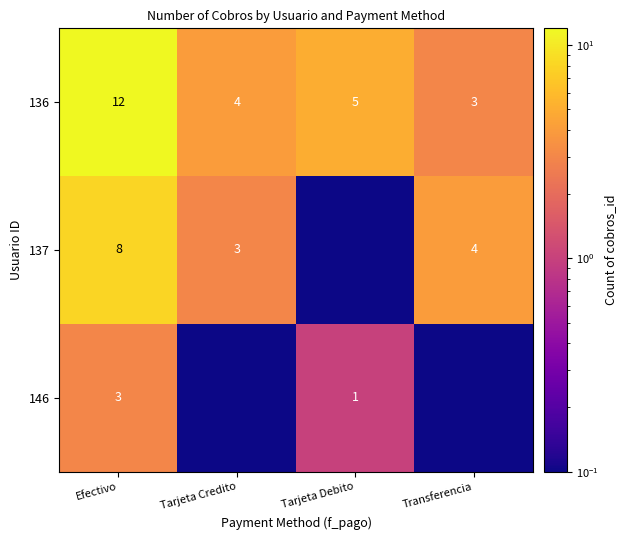

How many 136 values are between 4 and 12?

3